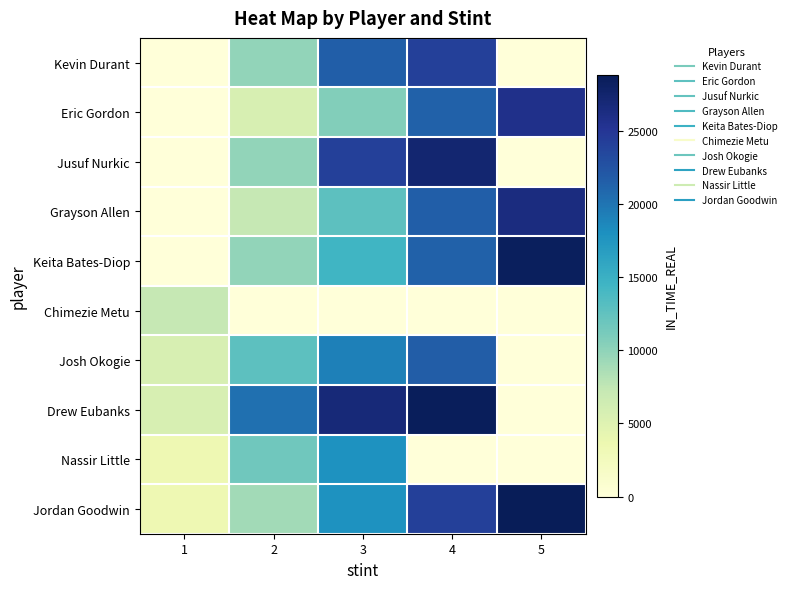

At how many categories does at least one series exceed 17741?

4